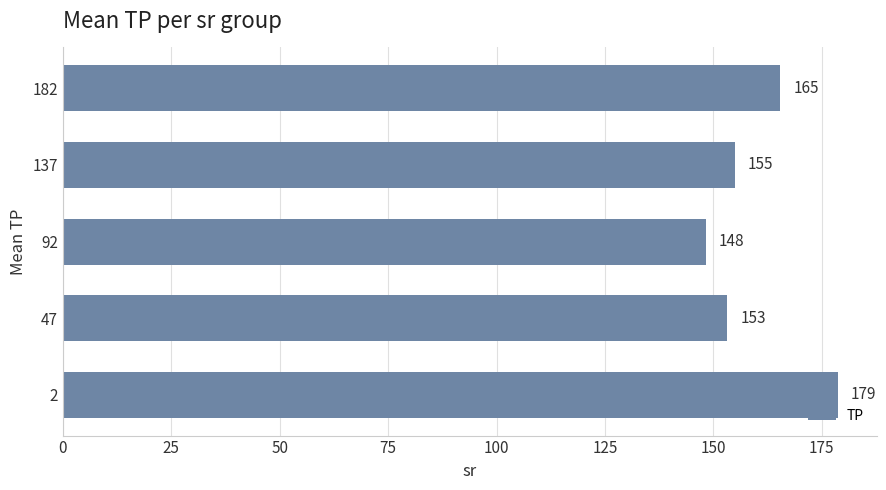

Rank the categories by value from highest to lowest.

2, 182, 137, 47, 92